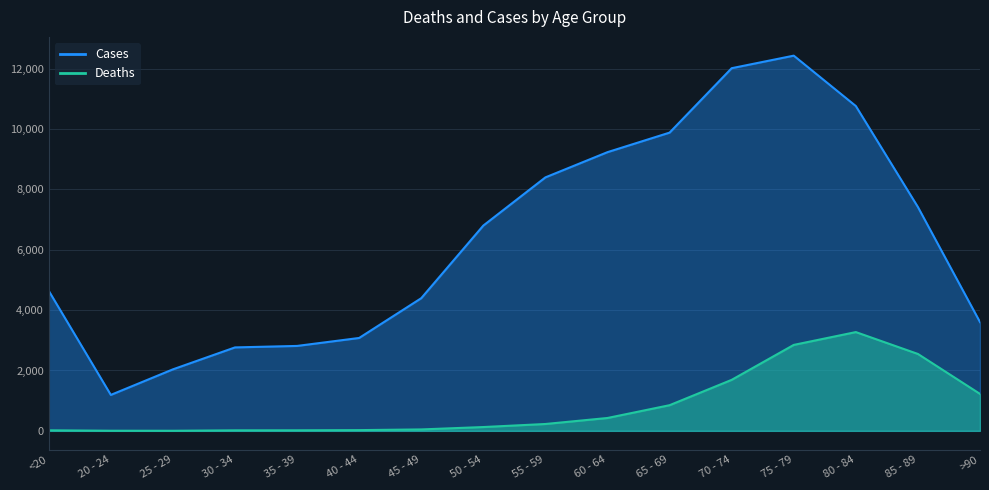

The Cases series shows 9883 at 65 - 69. True or false?

True